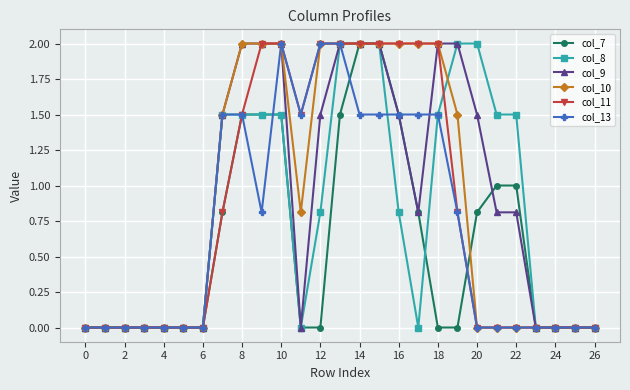

What is the value of the col_10 point at the 9th from the left?

2.0